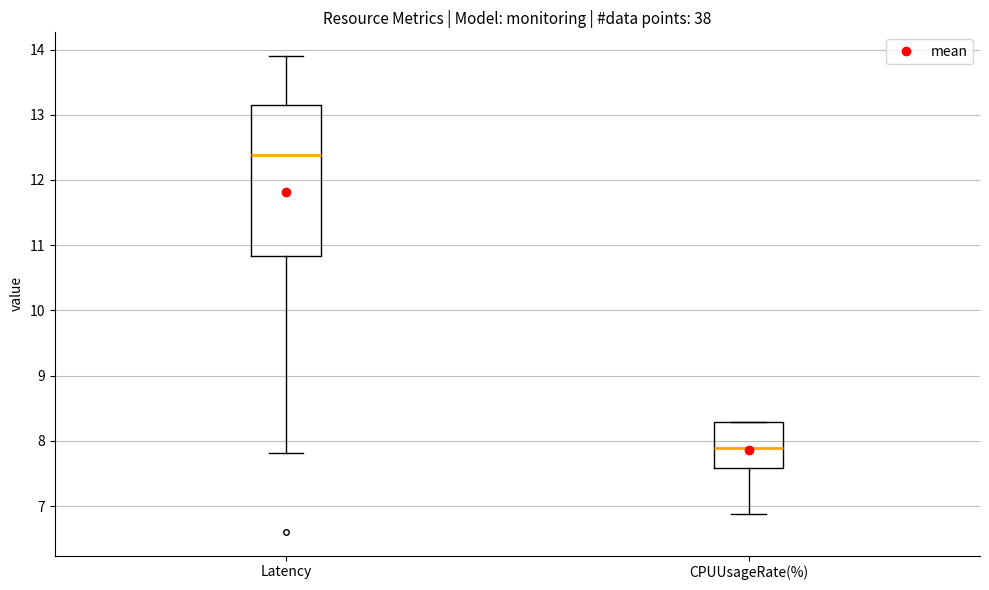

Where does the lower whisker of the box for CPUUsageRate(%) end on the y-axis? The values are not printed on the chart, so give them approximately, as read against the axis.

6.9